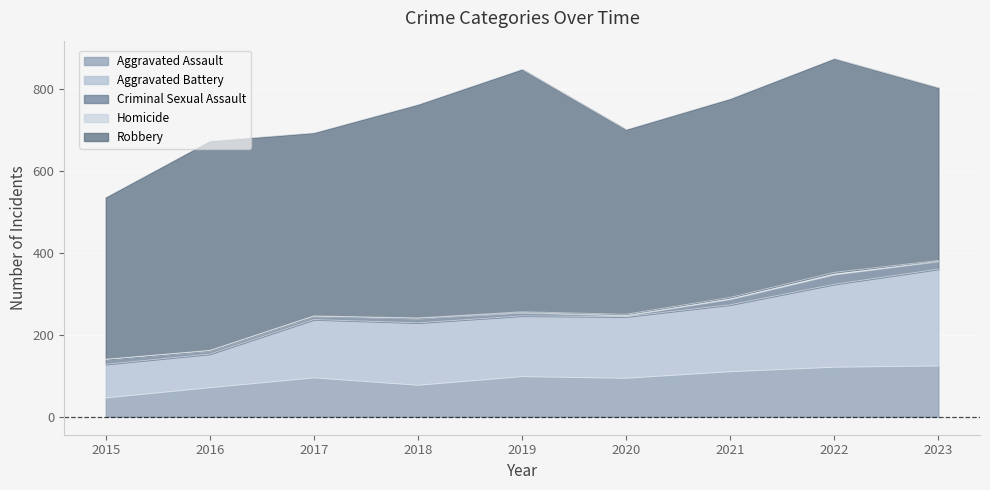

Is it true that Aggravated Battery equals 138 at 2015?

False